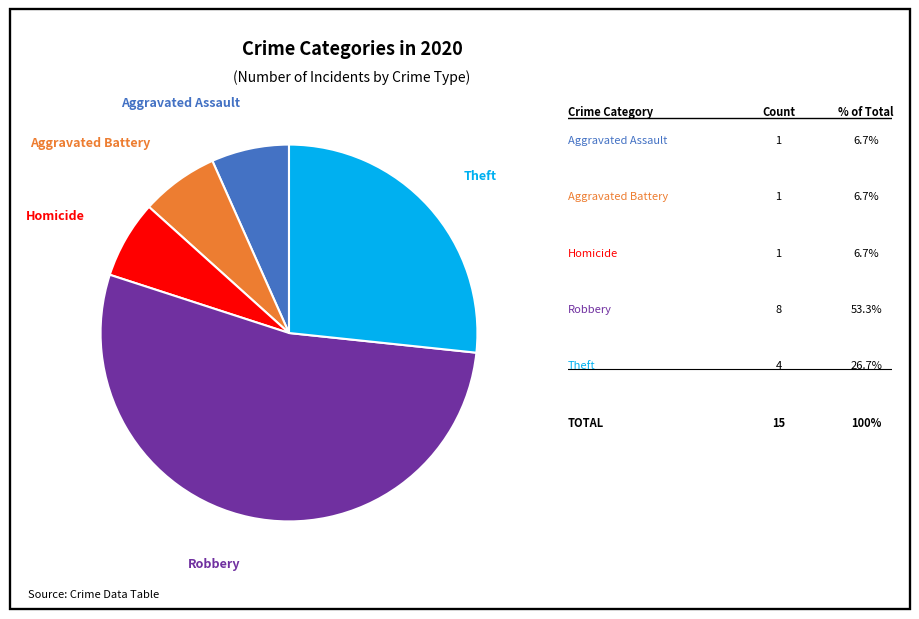

How many segments does this pie chart have?

5